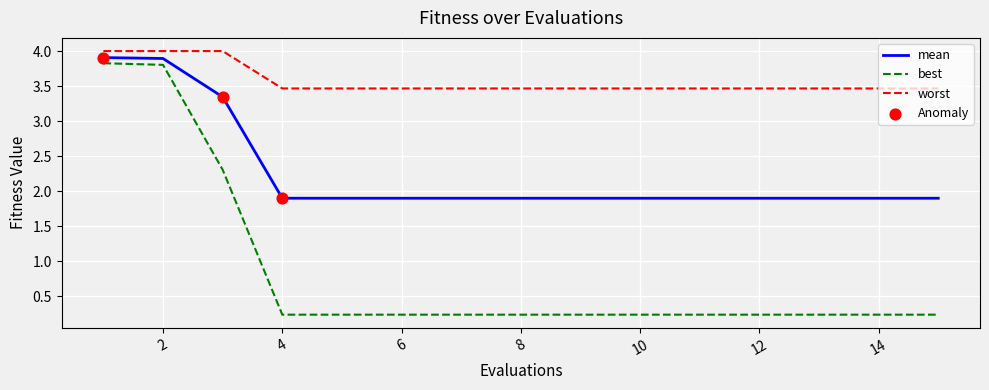

At how many categories does at least one series exceed 1?

15